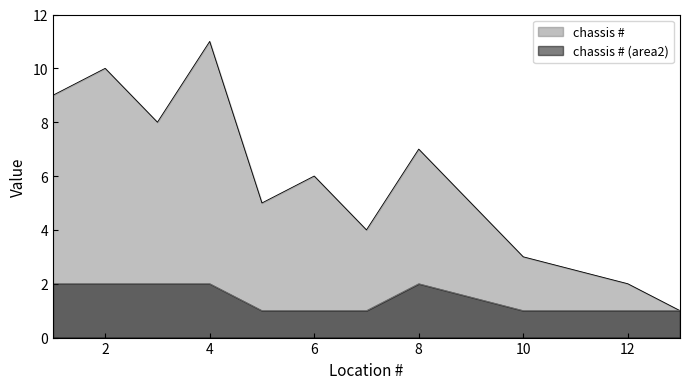

List the labels in order of chassis # value, smallest first.

13, 12, 10, 7, 5, 6, 8, 3, 1, 2, 4